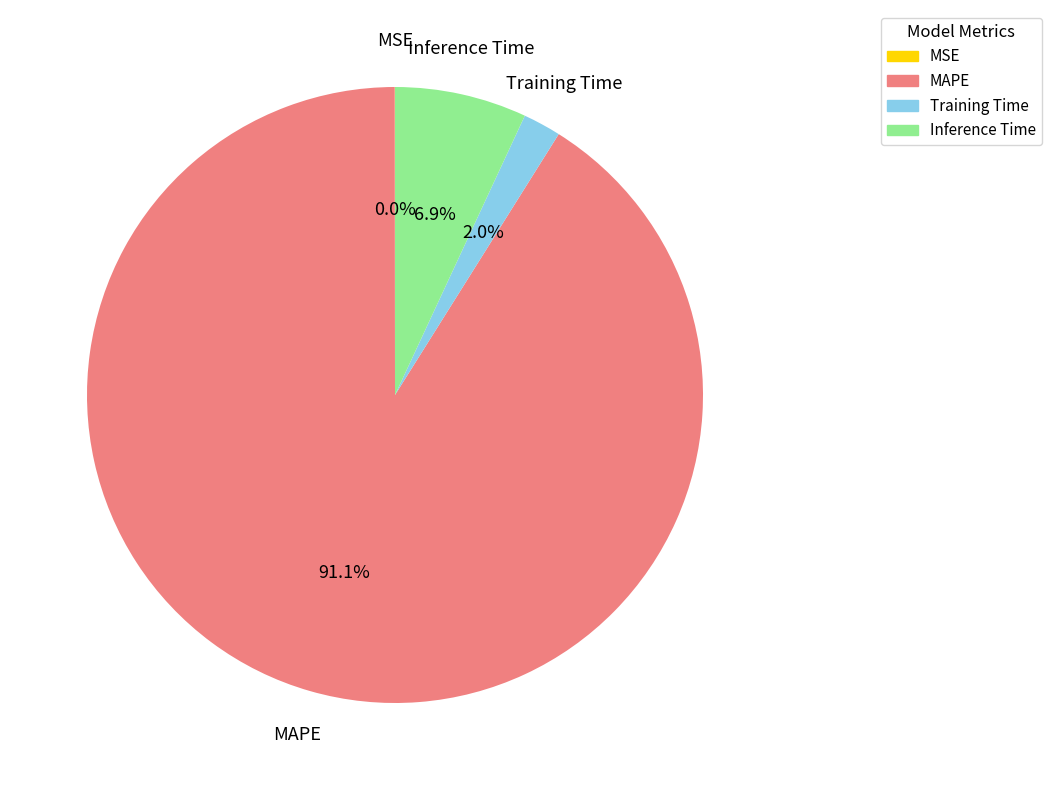

Which slice is the largest?

MAPE